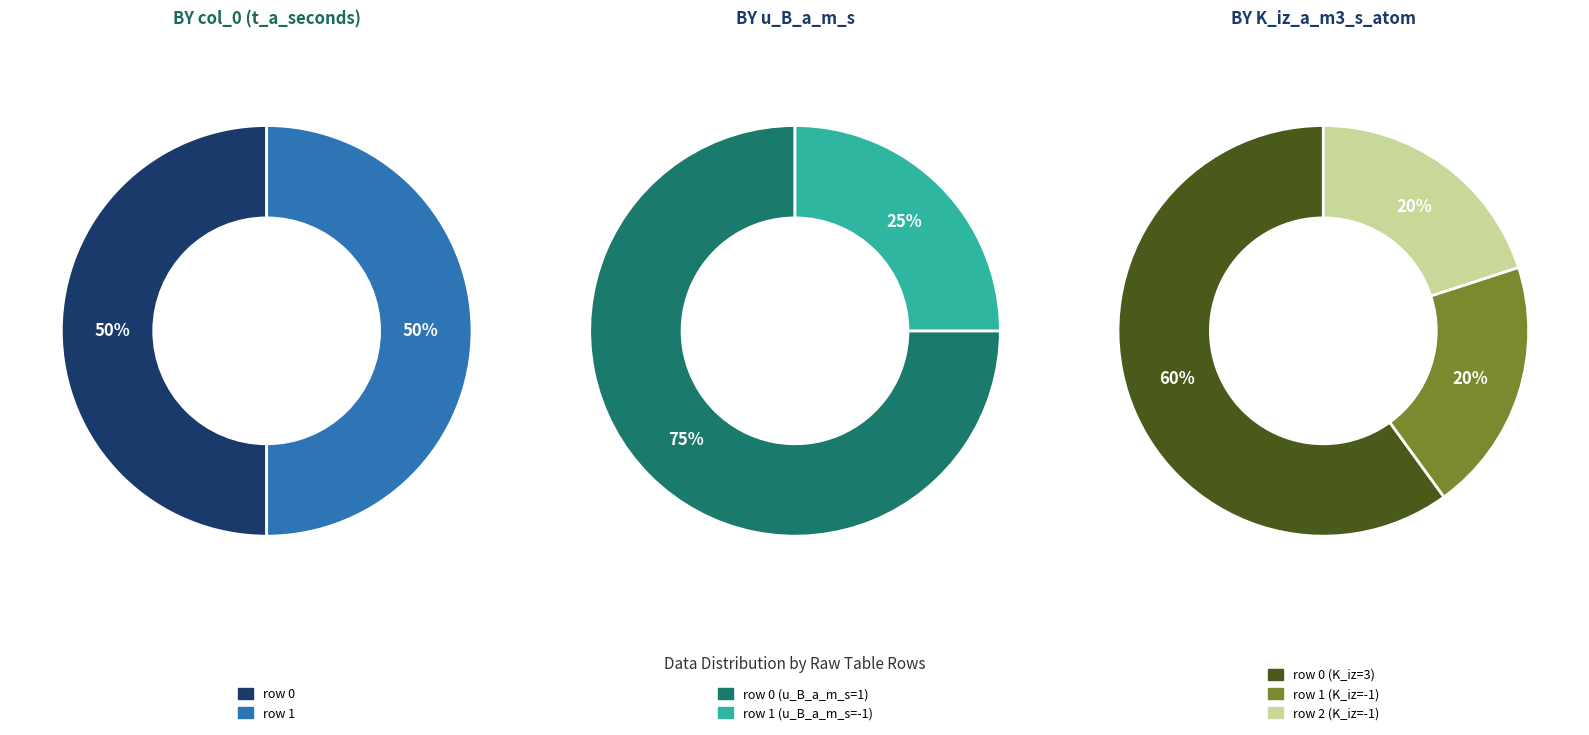

Does any single category account for the majority?

Yes